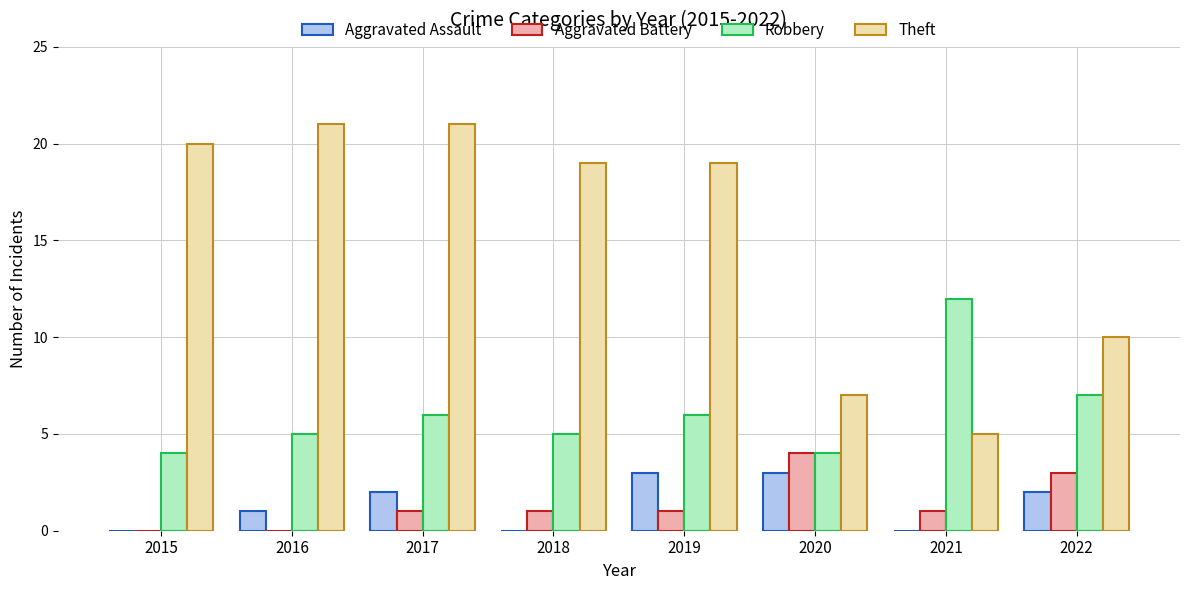

What is the total value across all series at 2017?

30